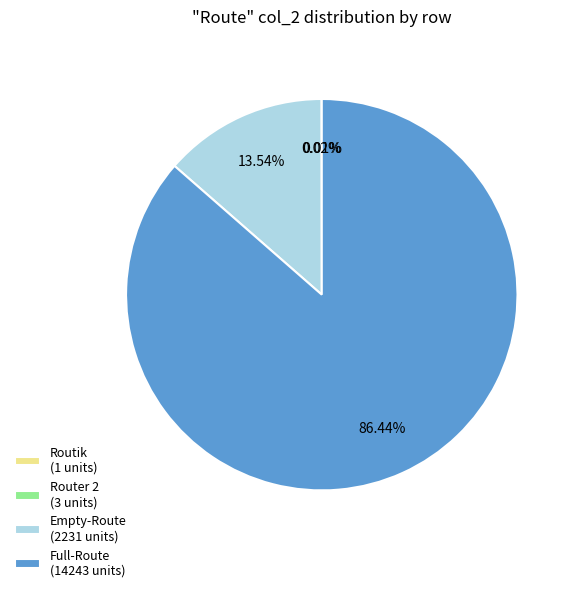

Between Empty-Route (2231 units) and Full-Route (14243 units), which is larger?

Full-Route (14243 units)